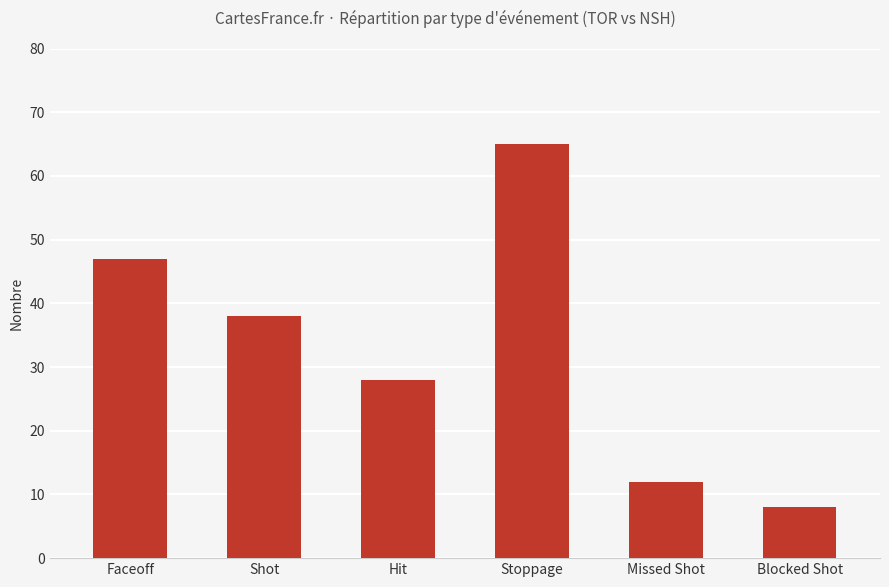

Rank the categories by value from highest to lowest.

Stoppage, Faceoff, Shot, Hit, Missed Shot, Blocked Shot